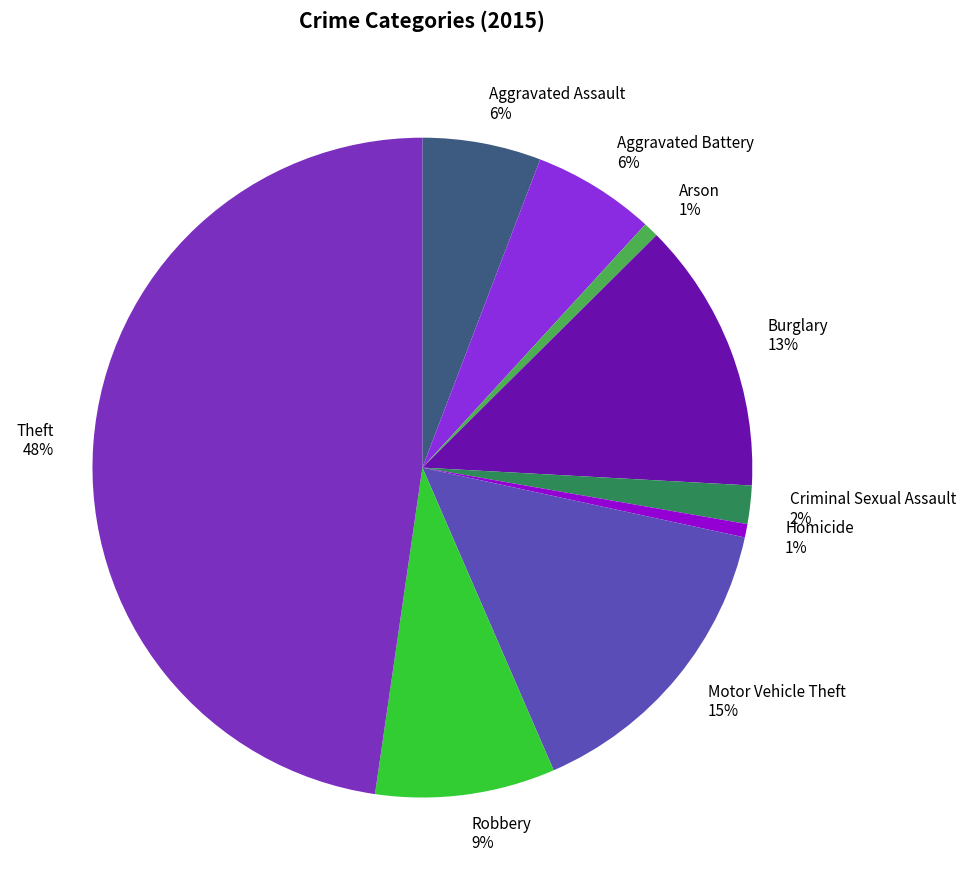

True or false: Theft accounts for 53% of the total.

False